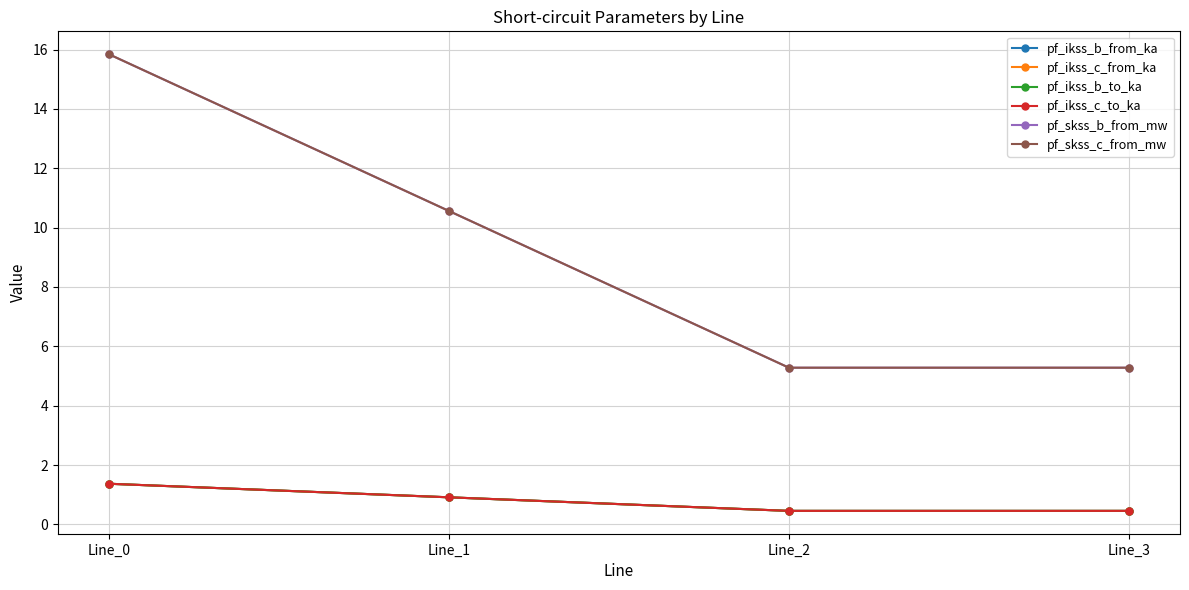

True or false: pf_ikss_b_to_ka and pf_ikss_c_to_ka intersect in this chart.

False